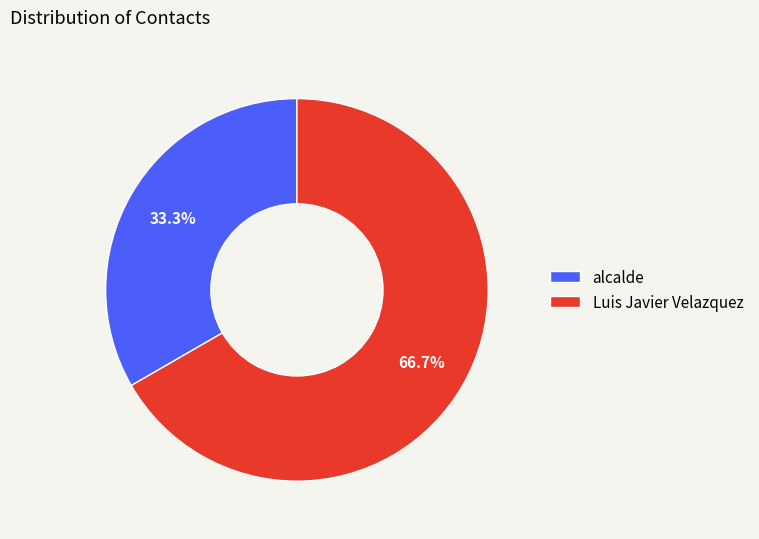

Rank the categories by value from lowest to highest.

alcalde, Luis Javier Velazquez